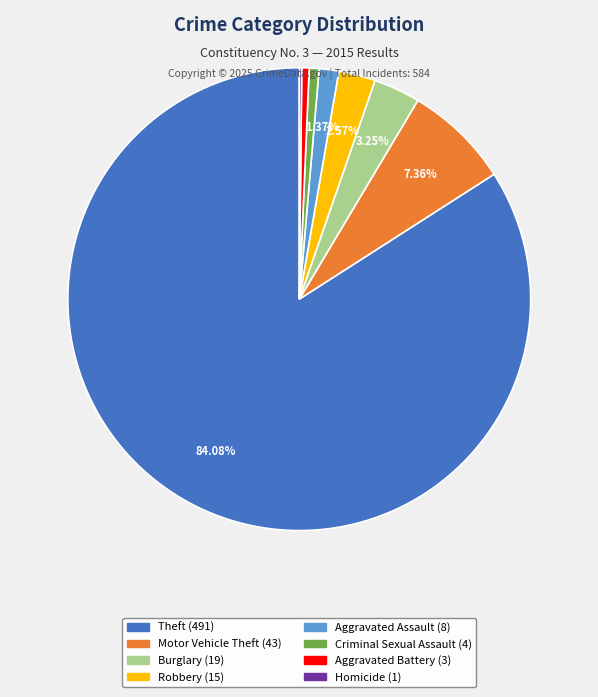

Is there any slice that represents more than half of the pie?

Yes